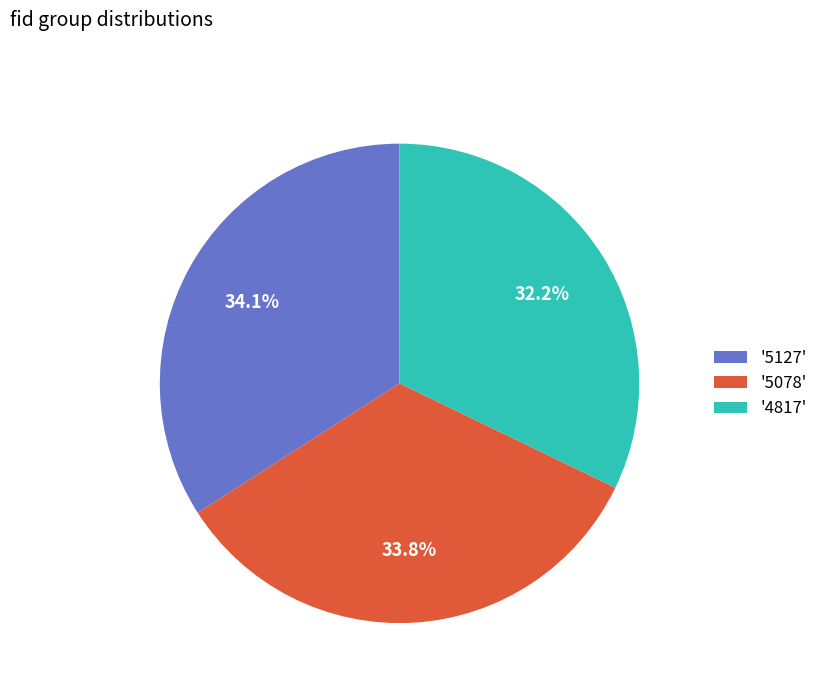

Is there any slice that represents more than half of the pie?

No